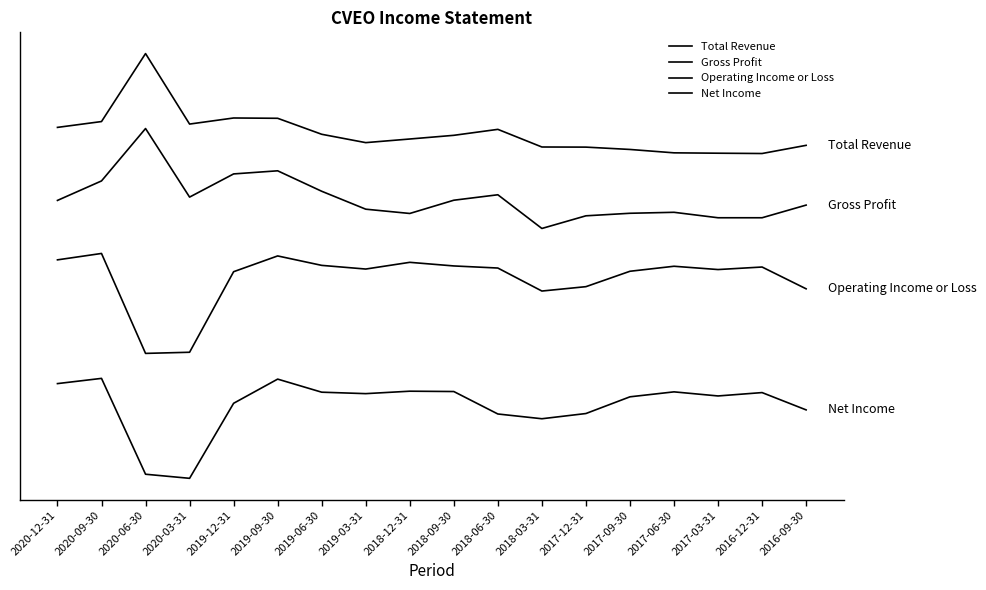

How many distinct data groups are displayed?

4